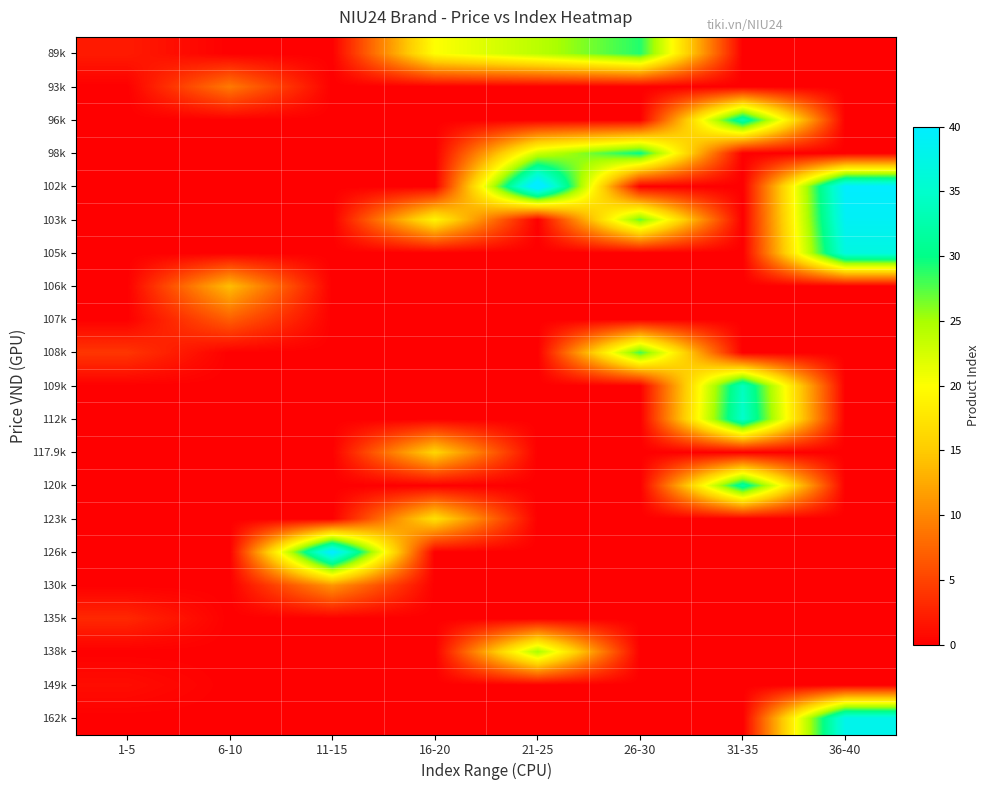

Reading left to right, what are all the values shown in this chart?

89k: 1-5=2	6-10=0	11-15=0	16-20=20	21-25=24	26-30=29	31-35=0	36-40=0
93k: 1-5=0	6-10=9	11-15=0	16-20=0	21-25=0	26-30=0	31-35=0	36-40=0
96k: 1-5=0	6-10=0	11-15=0	16-20=0	21-25=0	26-30=0	31-35=33	36-40=0
98k: 1-5=0	6-10=0	11-15=0	16-20=0	21-25=23	26-30=30	31-35=0	36-40=0
102k: 1-5=0	6-10=0	11-15=0	16-20=0	21-25=43	26-30=0	31-35=0	36-40=40
103k: 1-5=0	6-10=0	11-15=0	16-20=19	21-25=0	26-30=27	31-35=0	36-40=39
105k: 1-5=0	6-10=0	11-15=0	16-20=0	21-25=0	26-30=0	31-35=0	36-40=37
106k: 1-5=0	6-10=14	11-15=0	16-20=0	21-25=0	26-30=0	31-35=0	36-40=0
107k: 1-5=0	6-10=7	11-15=0	16-20=0	21-25=0	26-30=0	31-35=0	36-40=0
108k: 1-5=4	6-10=0	11-15=0	16-20=0	21-25=0	26-30=28	31-35=0	36-40=0
109k: 1-5=0	6-10=0	11-15=0	16-20=0	21-25=0	26-30=0	31-35=34	36-40=0
112k: 1-5=0	6-10=0	11-15=0	16-20=0	21-25=0	26-30=0	31-35=35	36-40=0
117.9k: 1-5=0	6-10=0	11-15=0	16-20=16	21-25=0	26-30=0	31-35=0	36-40=0
120k: 1-5=0	6-10=0	11-15=0	16-20=0	21-25=0	26-30=0	31-35=32	36-40=0
123k: 1-5=0	6-10=0	11-15=0	16-20=17	21-25=0	26-30=0	31-35=0	36-40=0
126k: 1-5=0	6-10=0	11-15=41	16-20=0	21-25=0	26-30=0	31-35=0	36-40=0
130k: 1-5=0	6-10=0	11-15=11	16-20=0	21-25=0	26-30=0	31-35=0	36-40=0
135k: 1-5=3	6-10=0	11-15=0	16-20=0	21-25=0	26-30=0	31-35=0	36-40=0
138k: 1-5=0	6-10=0	11-15=0	16-20=0	21-25=25	26-30=0	31-35=0	36-40=0
149k: 1-5=1	6-10=0	11-15=0	16-20=0	21-25=0	26-30=0	31-35=0	36-40=0
162k: 1-5=0	6-10=0	11-15=0	16-20=0	21-25=0	26-30=0	31-35=0	36-40=38